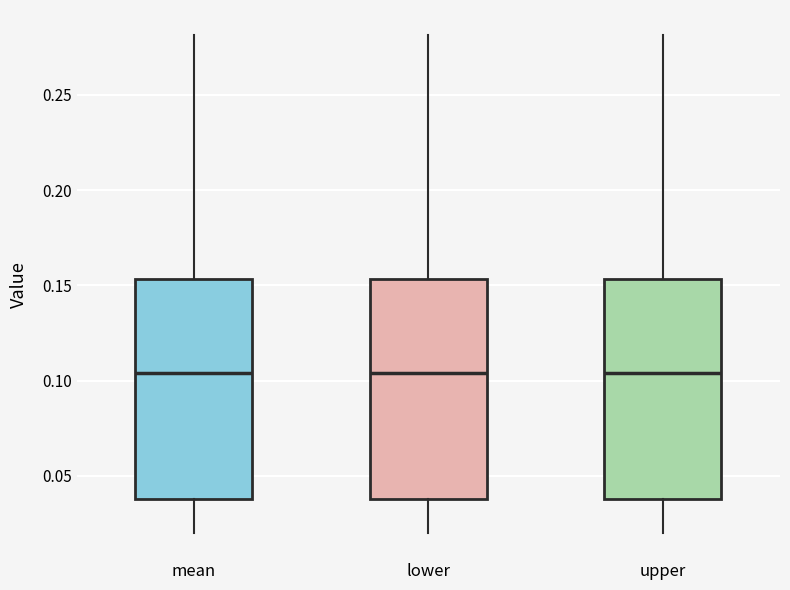

Where is the upper edge of the box for lower on the y-axis? The values are not printed on the chart, so give them approximately, as read against the axis.

0.155